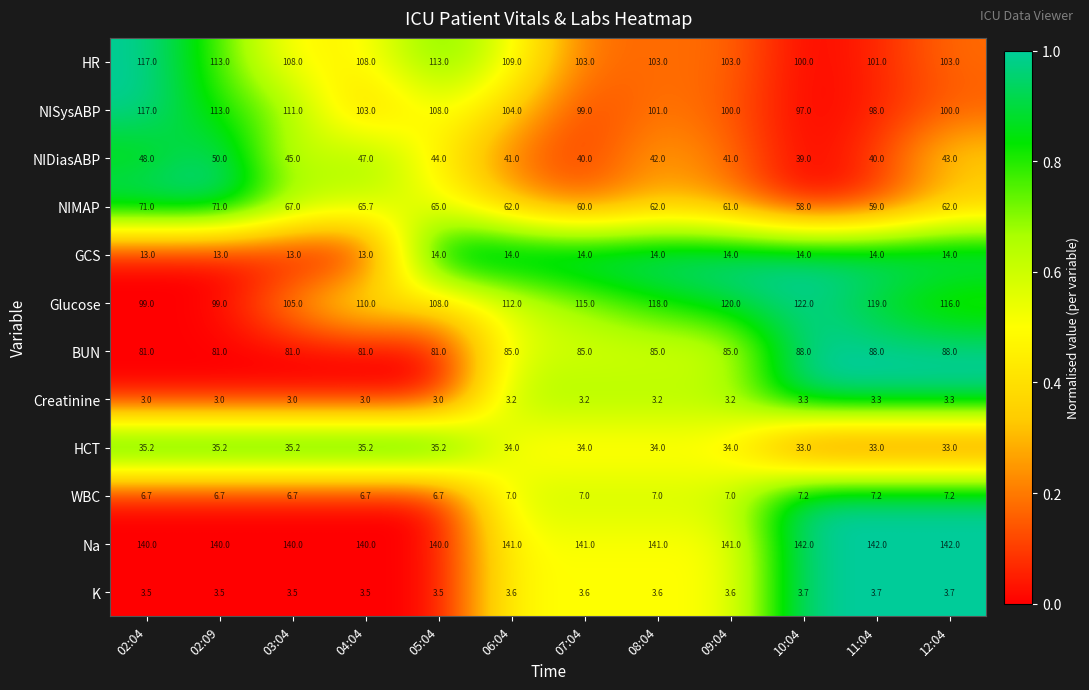

What is the difference between the highest and lowest values at 04:04?

137.0